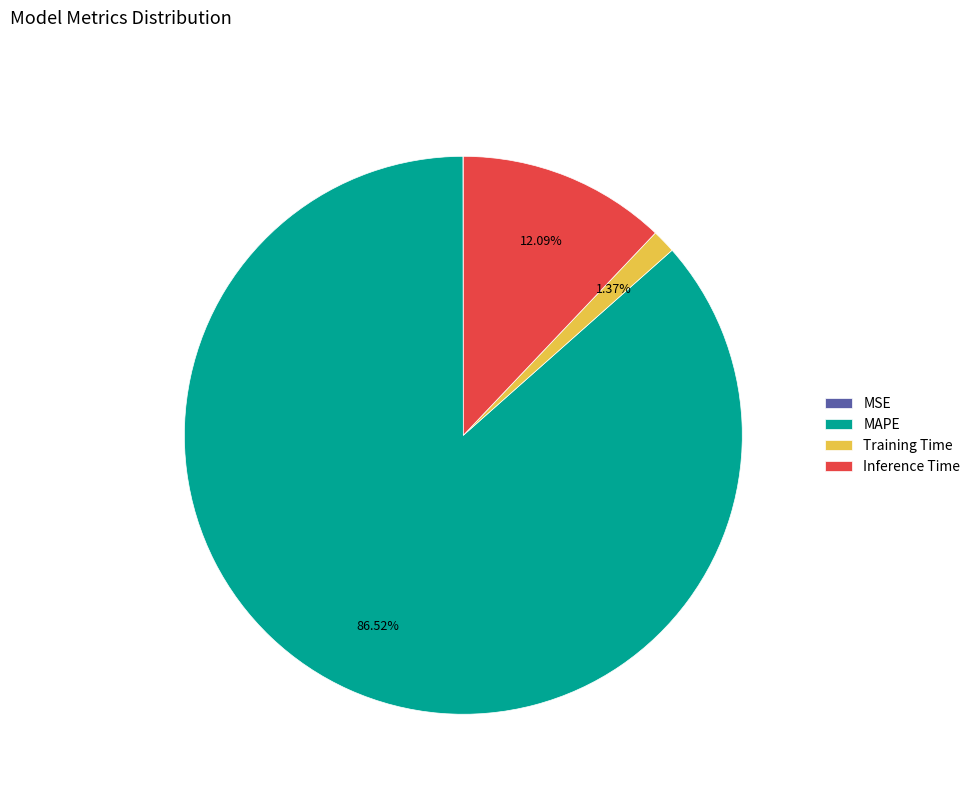

Is there any slice that represents more than half of the pie?

Yes